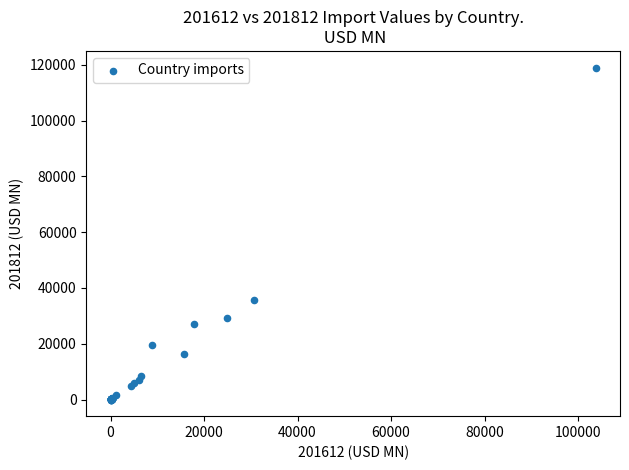

What Y value in the scatter plot is closest to 59512?

35555.4